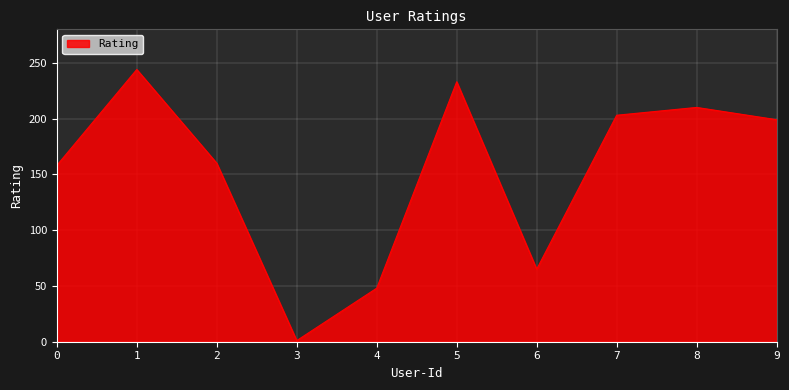

What is the difference between the maximum and minimum values?

243